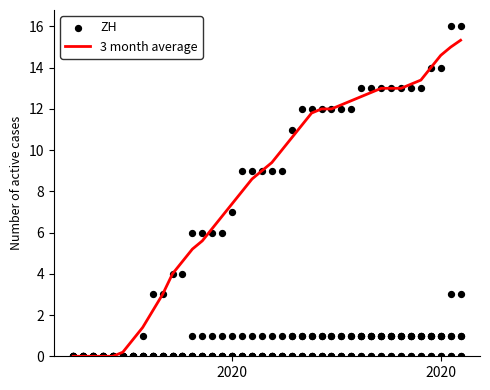

At how many categories does at least one series exceed 0?

35